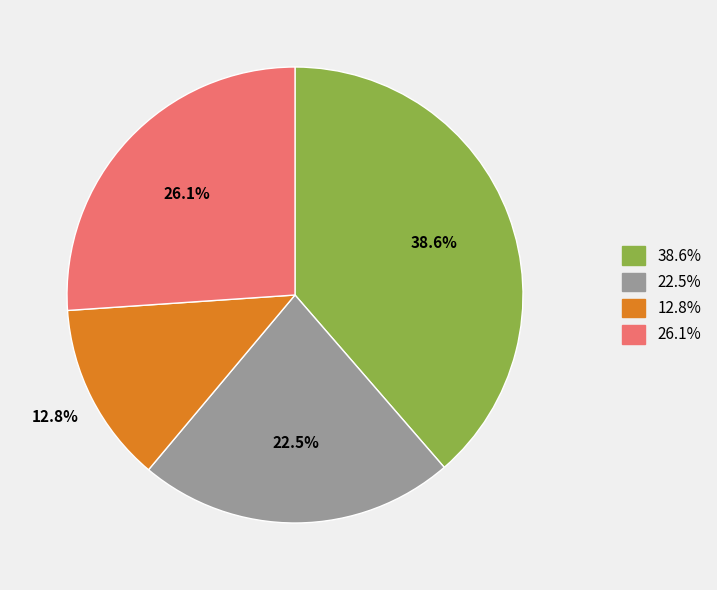

Does any single category account for the majority?

No